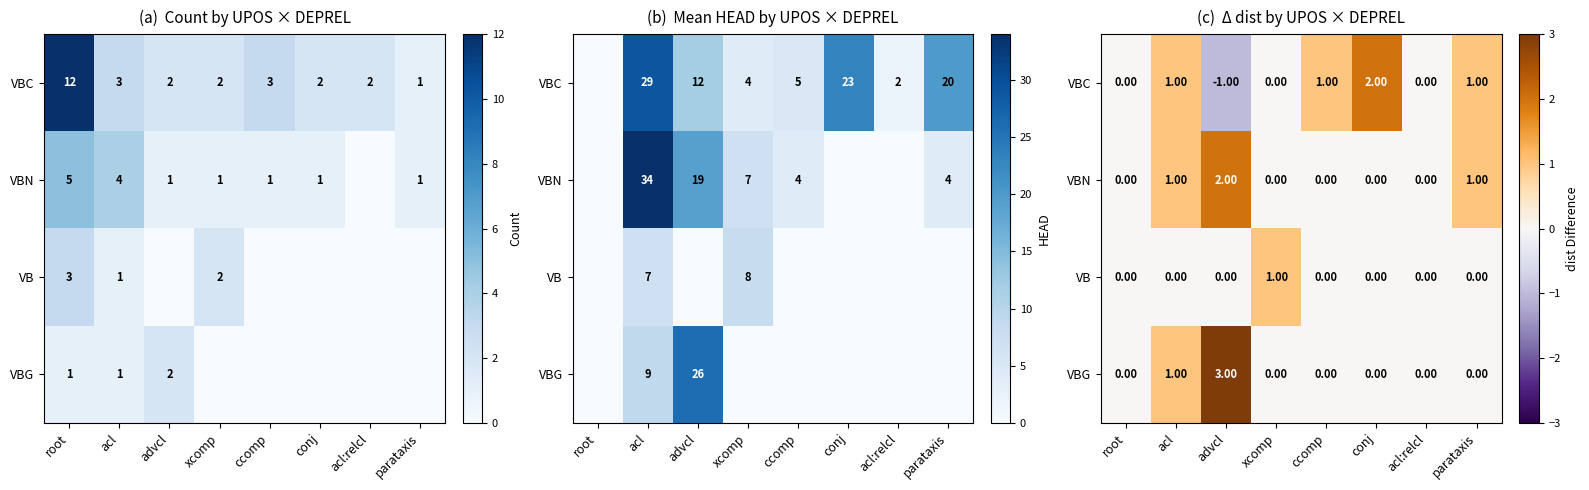

Is it true that VBG equals 0 at root?

True